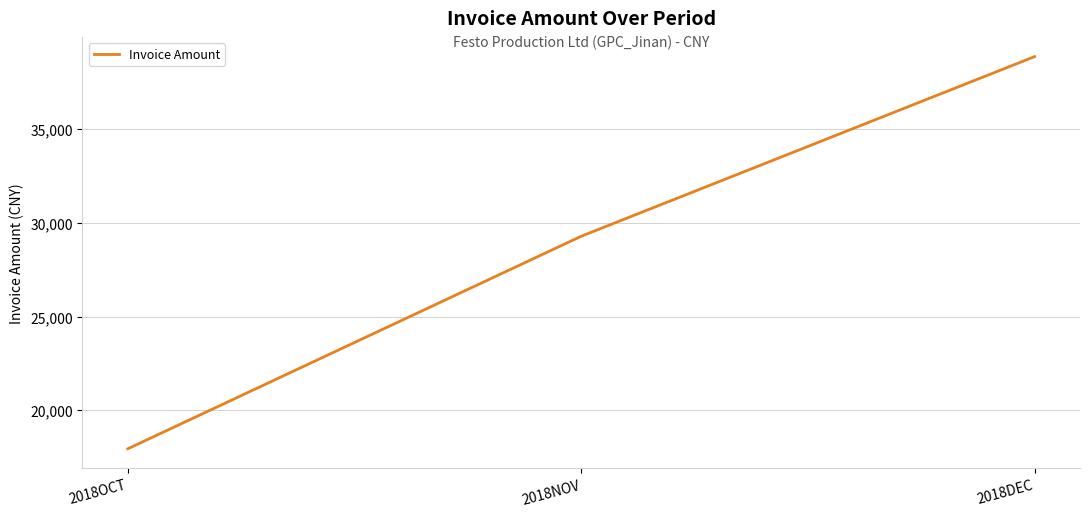

Rank the categories by value from lowest to highest.

2018OCT, 2018NOV, 2018DEC